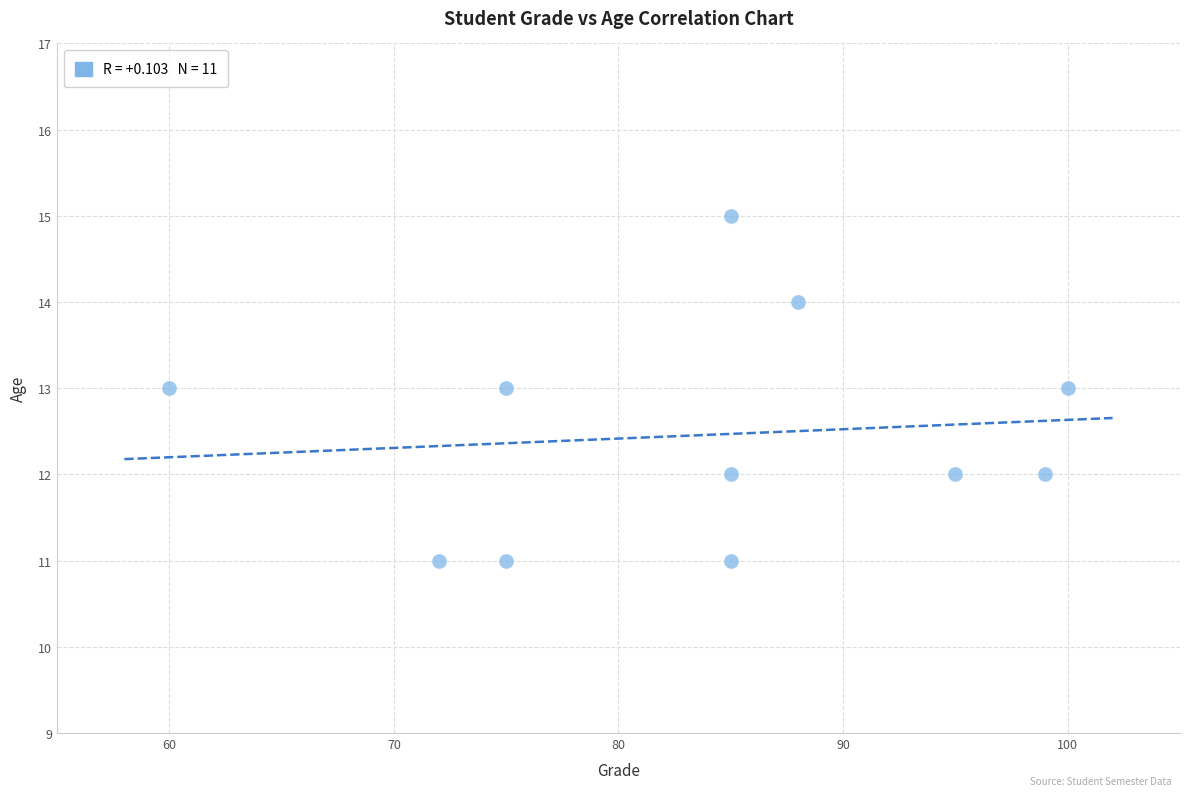

What is the average Y value?

12